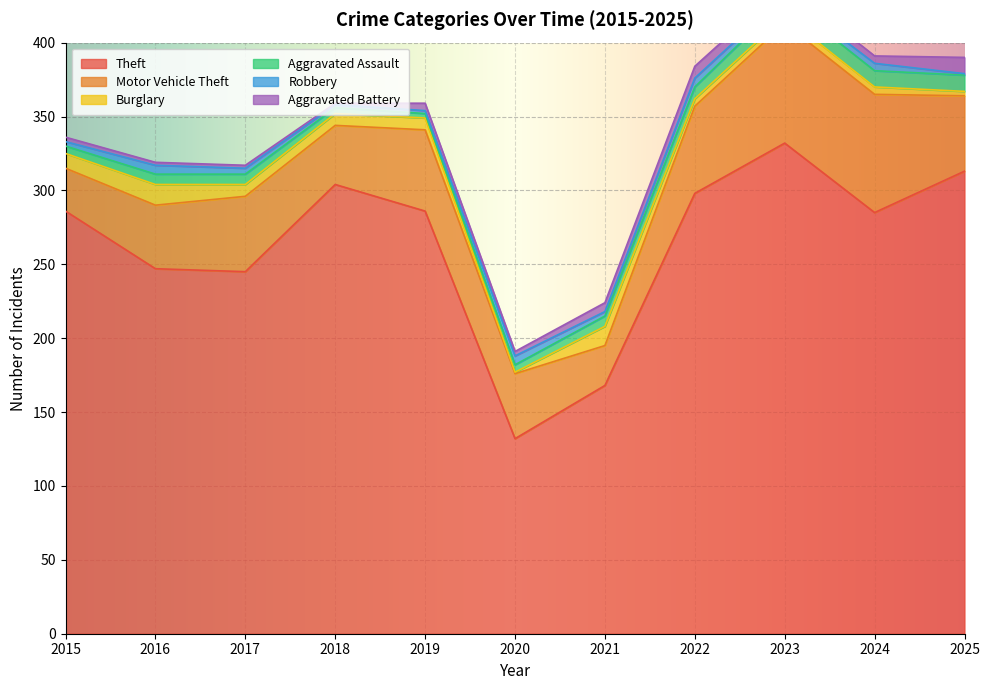

Where is the first local minimum for Theft?

2017